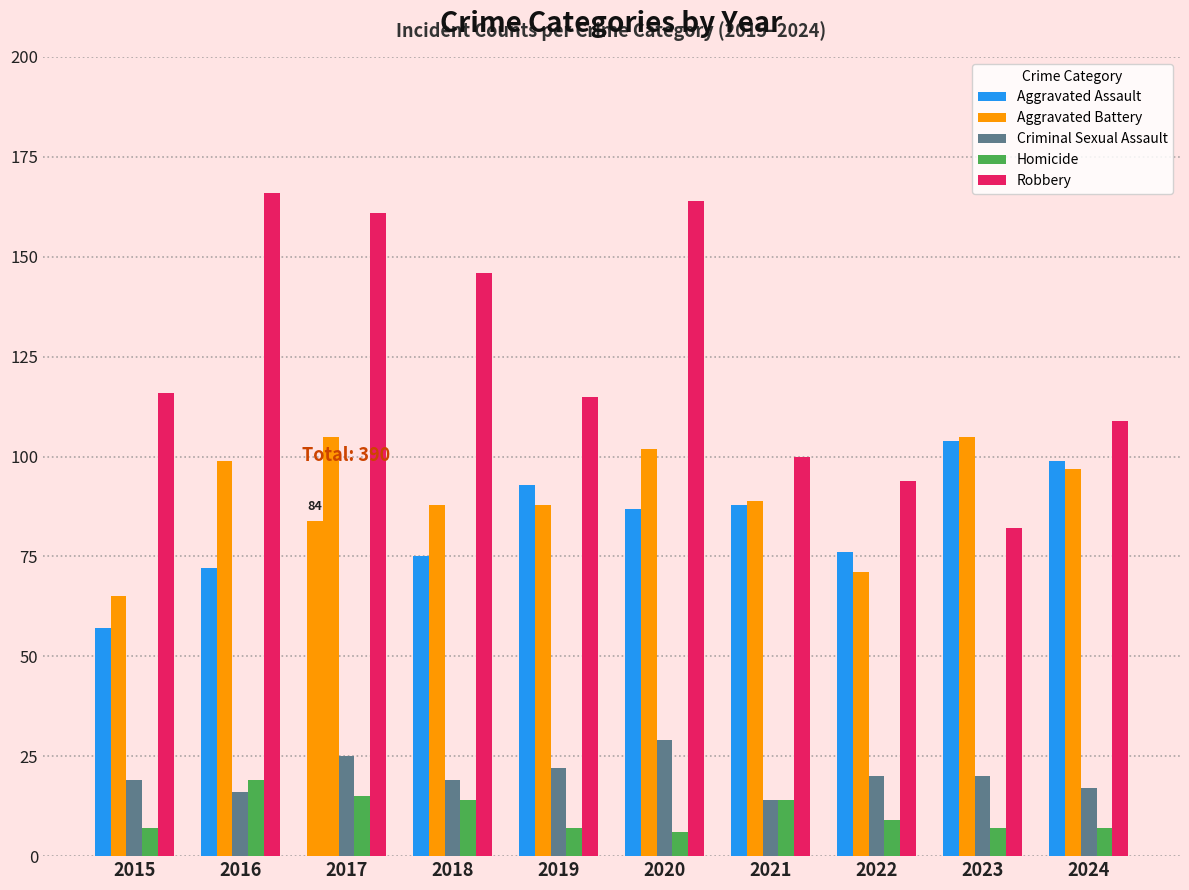

At which label does Homicide reach its peak?

2016